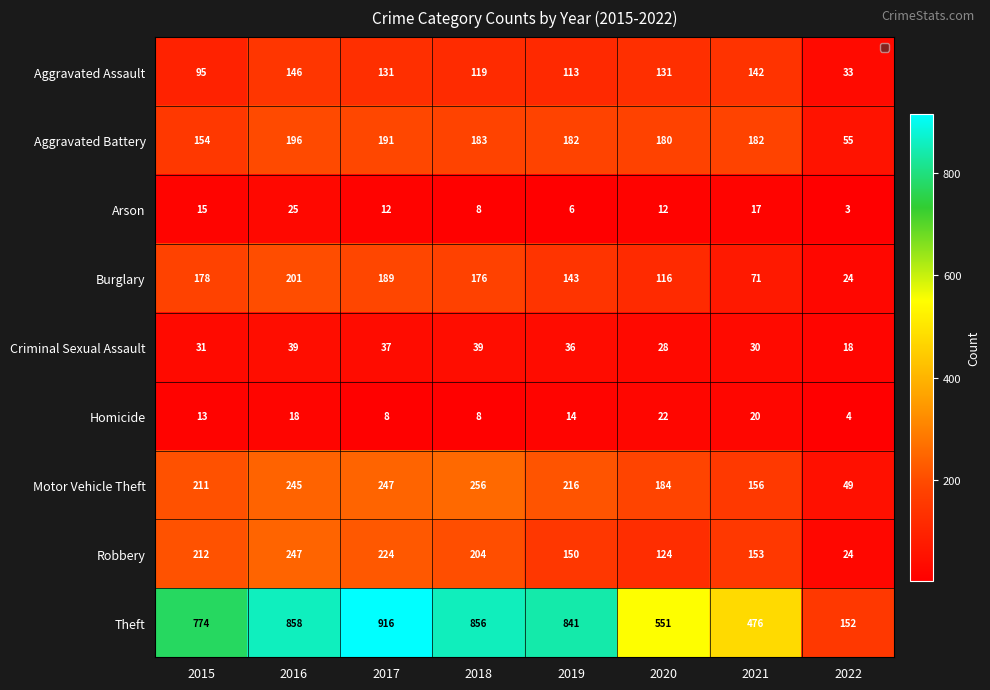

What is the difference between the maximum and minimum values in the Burglary series?

177